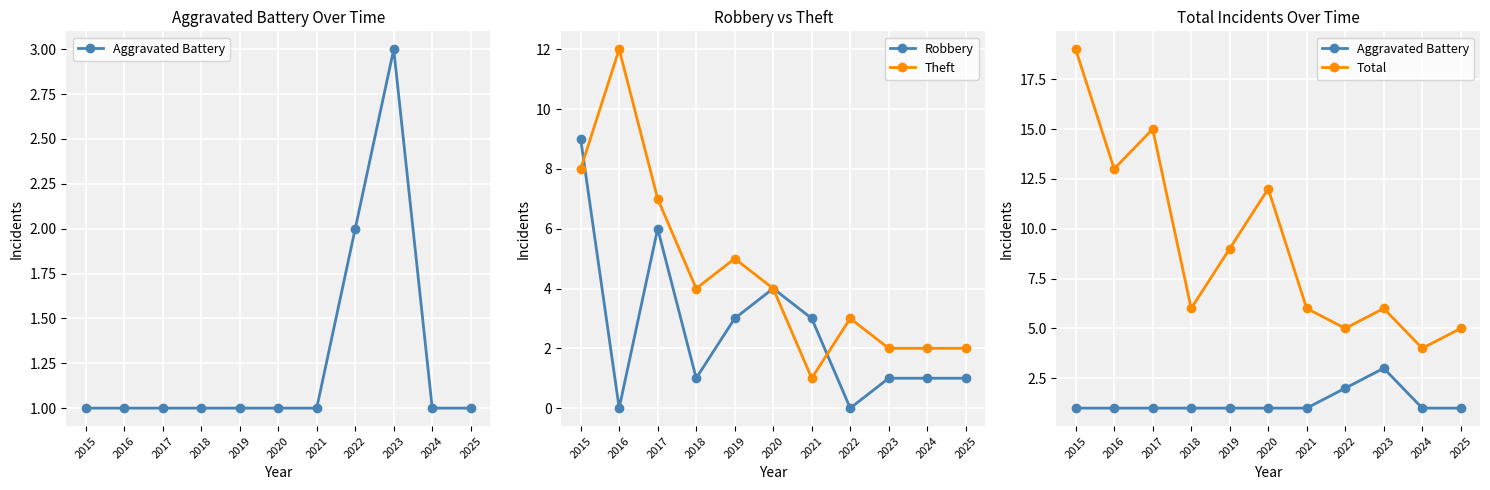

List the series in order of their peak value, highest first.

Total, Theft, Robbery, Aggravated Battery